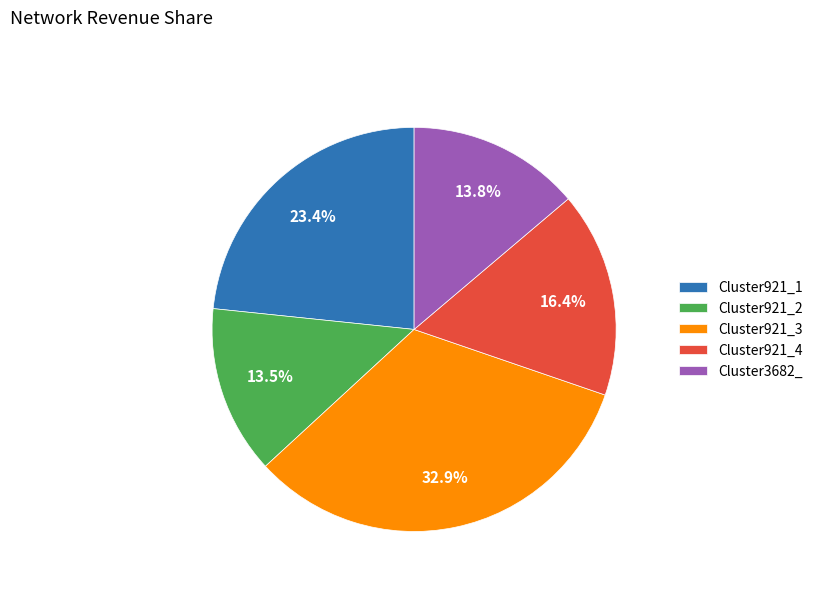

What is the largest slice in the pie chart?

Cluster921_3